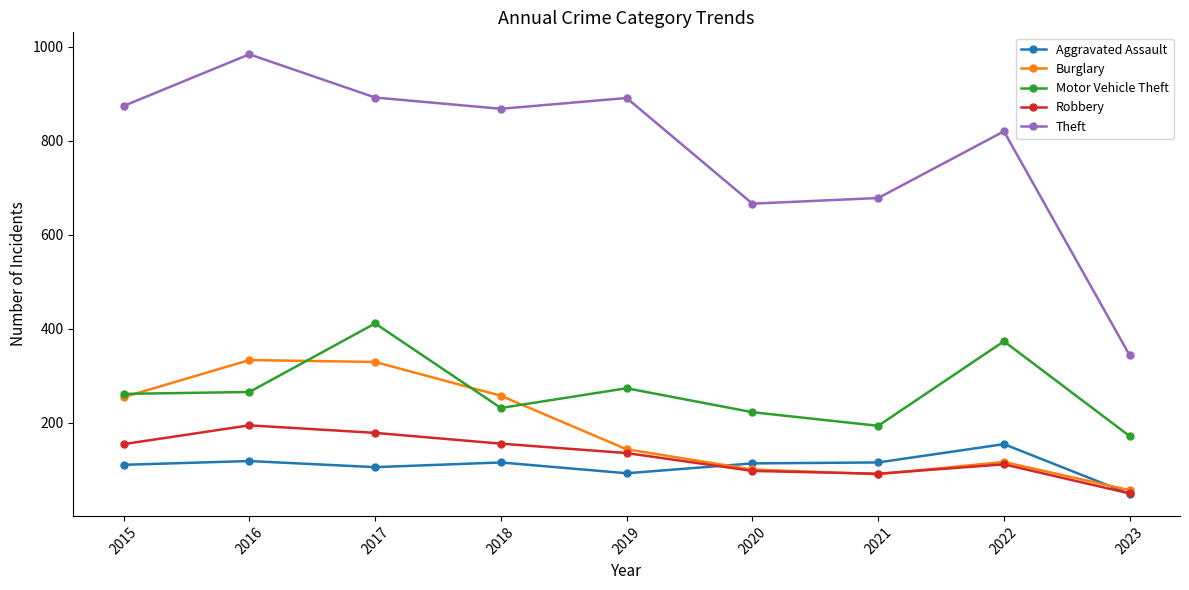

How many series are shown in this chart?

5